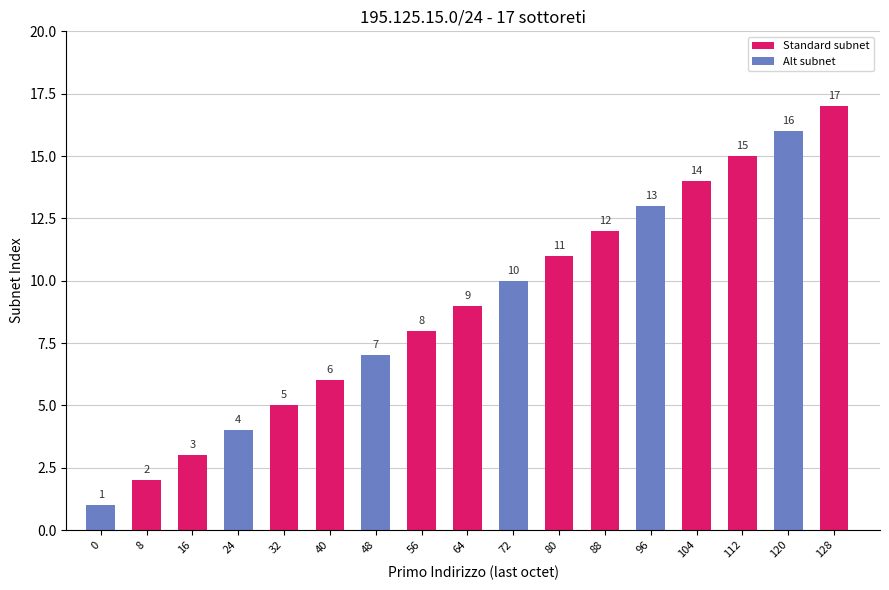

Reading left to right, list all the values displayed in this chart.

1	2	3	4	5	6	7	8	9	10	11	12	13	14	15	16	17